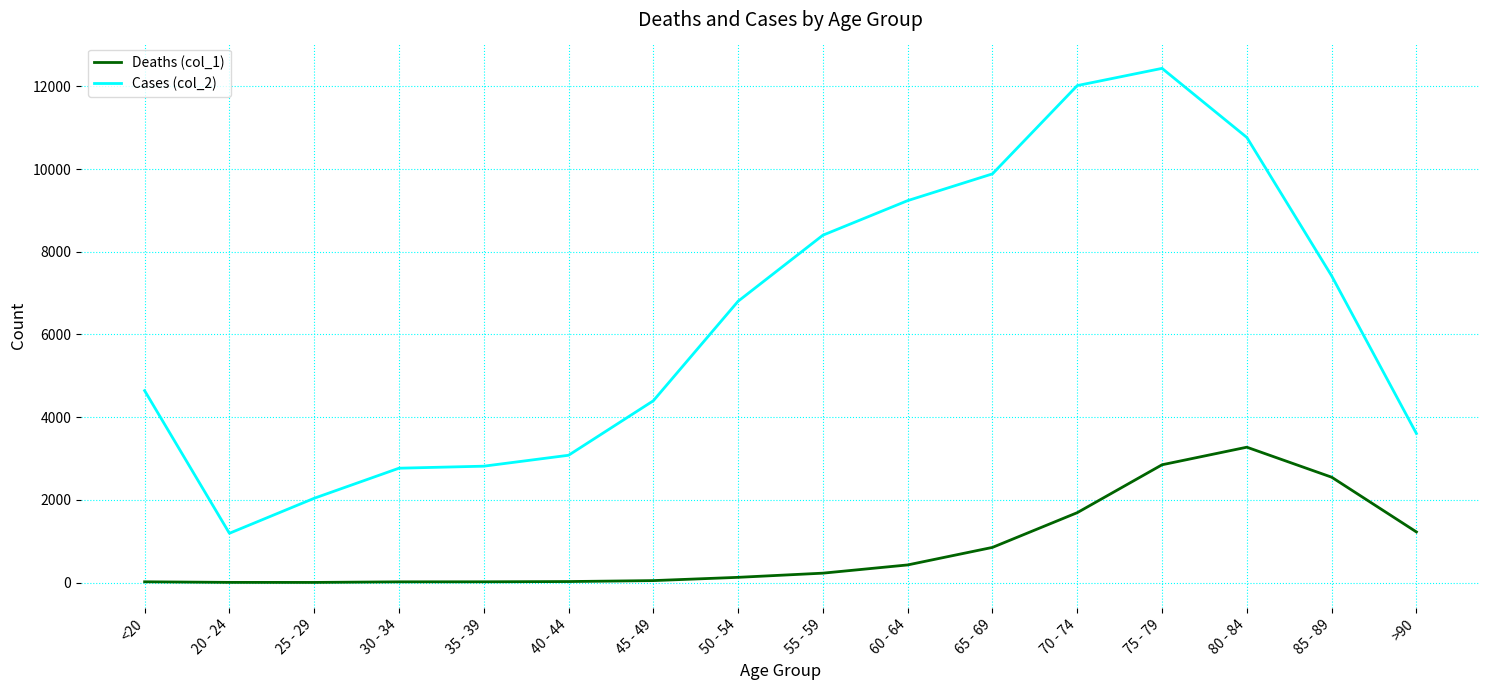

How many lines are shown in the chart?

2